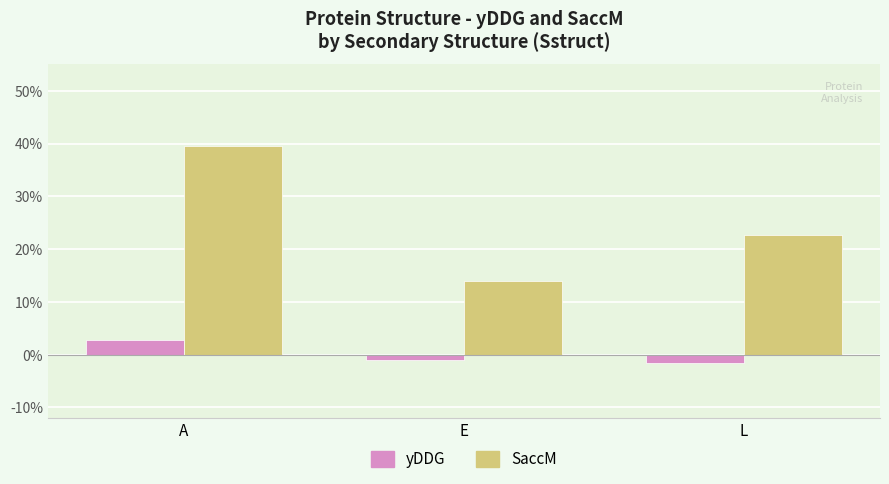

How many bars are there in each group?

2